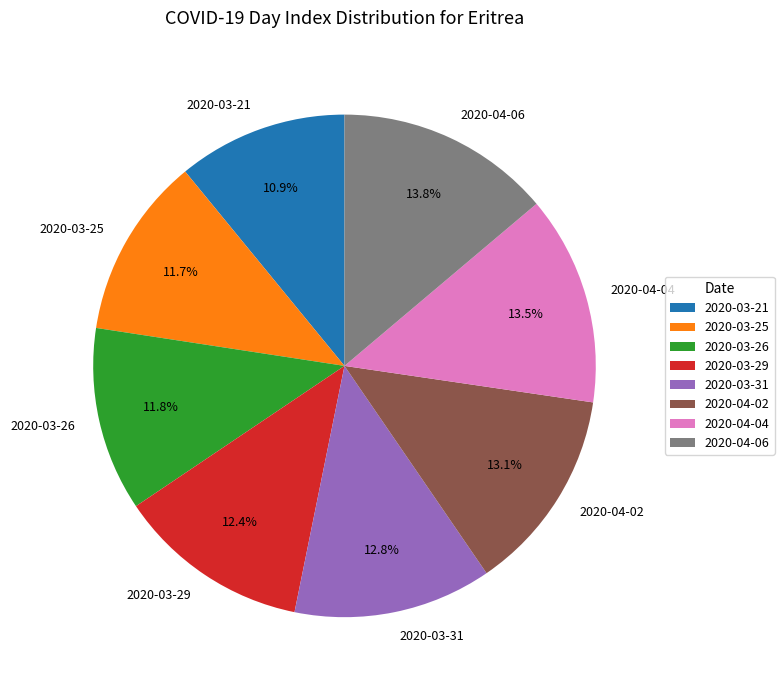

Which category has the smallest portion of the pie?

2020-03-21